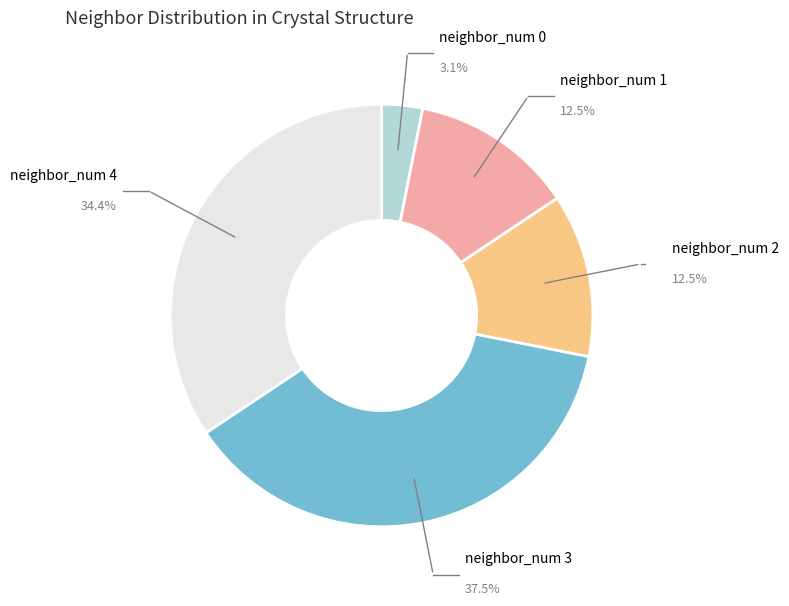

What percentage is NOT represented by 0?

96.9%